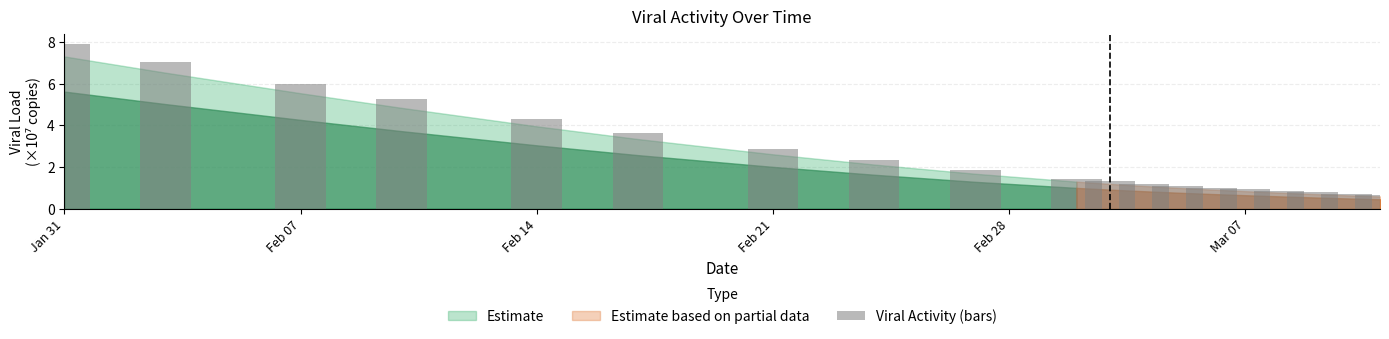

Does the chart contain stacked bars?

No